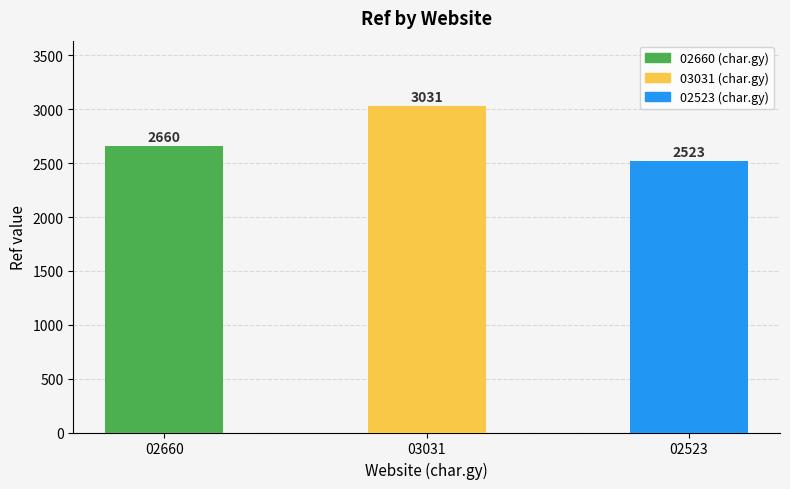

Reading left to right, transcribe all the data shown in this chart.

02660=2660	03031=3031	02523=2523